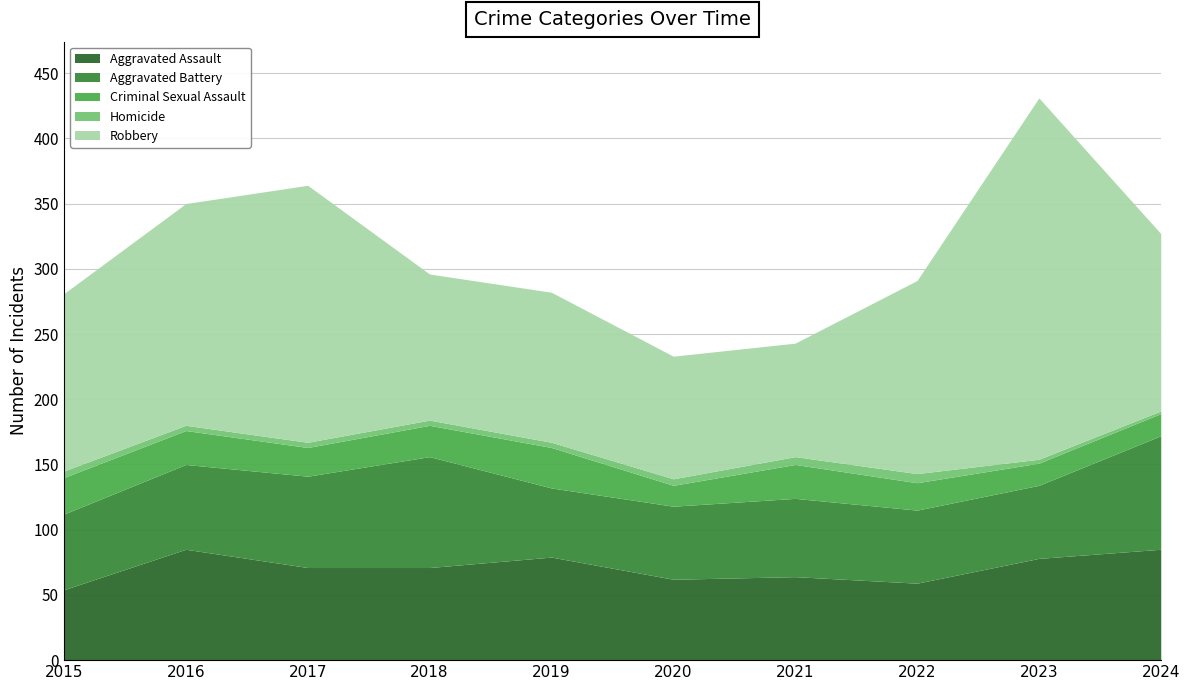

What is the value of the Criminal Sexual Assault point at the 2nd from the left?

26